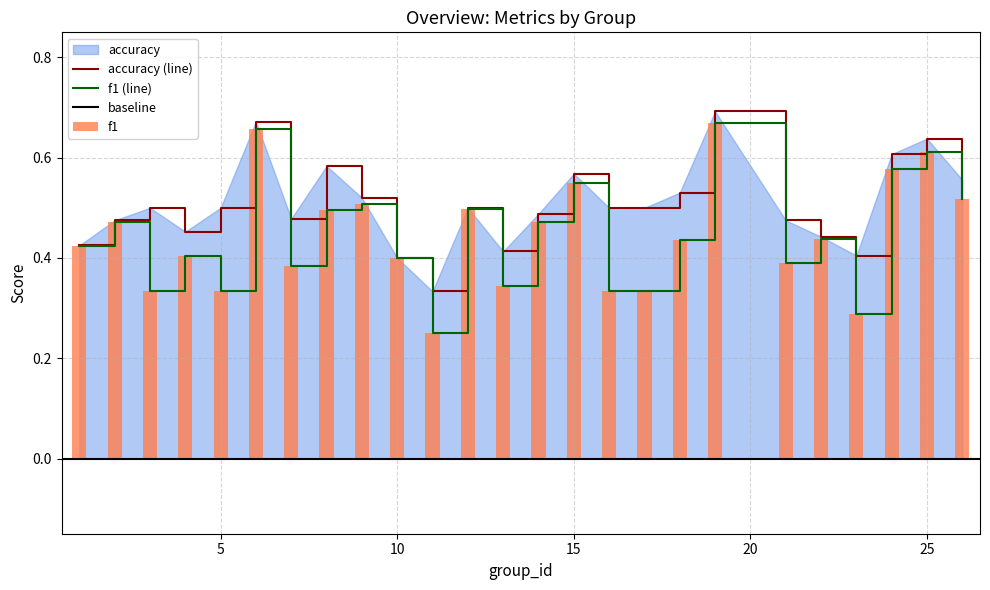

Reading left to right, what are all the values shown in this chart?

f1: 1=0.4	2=0.5	3=0.3	4=0.4	5=0.3	6=0.7	7=0.4	8=0.5	9=0.5	10=0.4	11=0.2	12=0.5	13=0.3	14=0.5	15=0.5	16=0.3	17=0.3	18=0.4	19=0.7	21=0.4	22=0.4	23=0.3	24=0.6	25=0.6	26=0.5
accuracy: 1=0.4	2=0.5	3=0.5	4=0.5	5=0.5	6=0.7	7=0.5	8=0.6	9=0.5	10=0.4	11=0.3	12=0.5	13=0.4	14=0.5	15=0.6	16=0.5	17=0.5	18=0.5	19=0.7	21=0.5	22=0.4	23=0.4	24=0.6	25=0.6	26=0.6